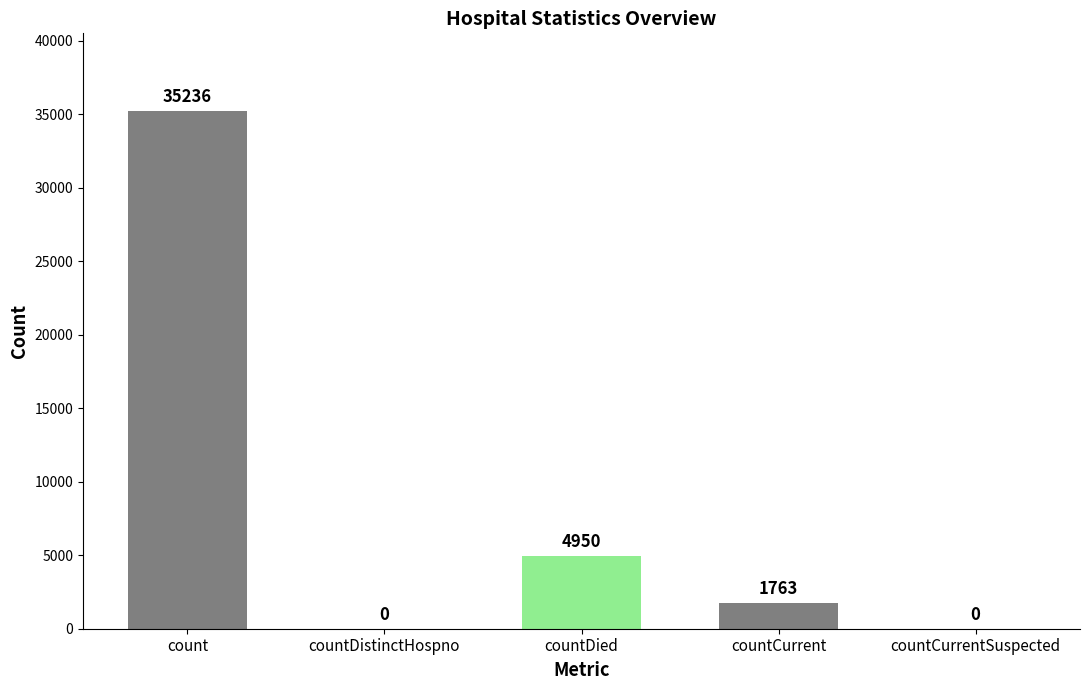

What is the sum of the values at countCurrent and countCurrentSuspected?

1763